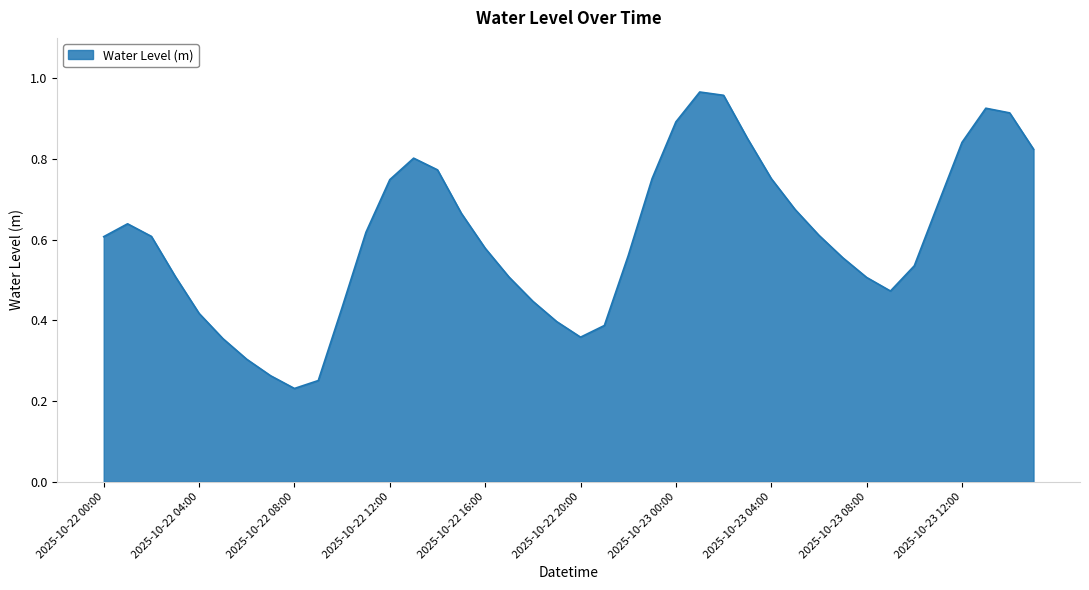

Reading left to right, list all the values displayed in this chart.

0.6	0.6	0.6	0.5	0.4	0.4	0.3	0.3	0.2	0.3	0.4	0.6	0.7	0.8	0.8	0.7	0.6	0.5	0.4	0.4	0.4	0.4	0.6	0.8	0.9	1.0	1.0	0.9	0.8	0.7	0.6	0.6	0.5	0.5	0.5	0.7	0.8	0.9	0.9	0.8